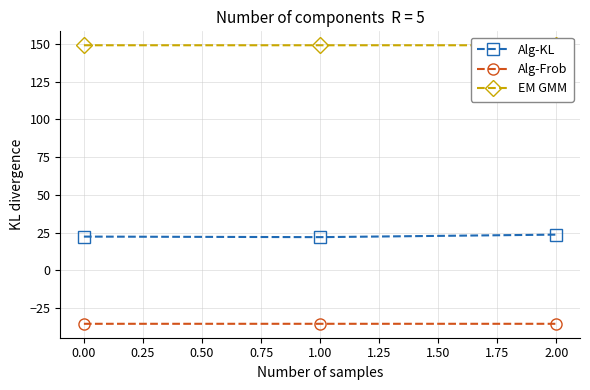

Rank the series by their average value, from highest to lowest.

EM GMM, Alg-KL, Alg-Frob